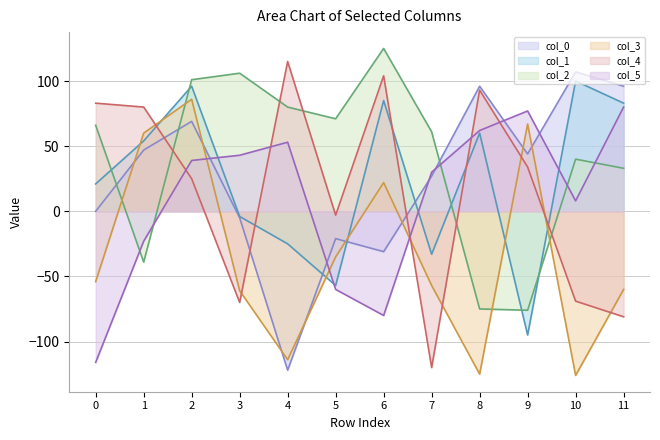

Between 5 and 11, which series saw the biggest shift?

col_1